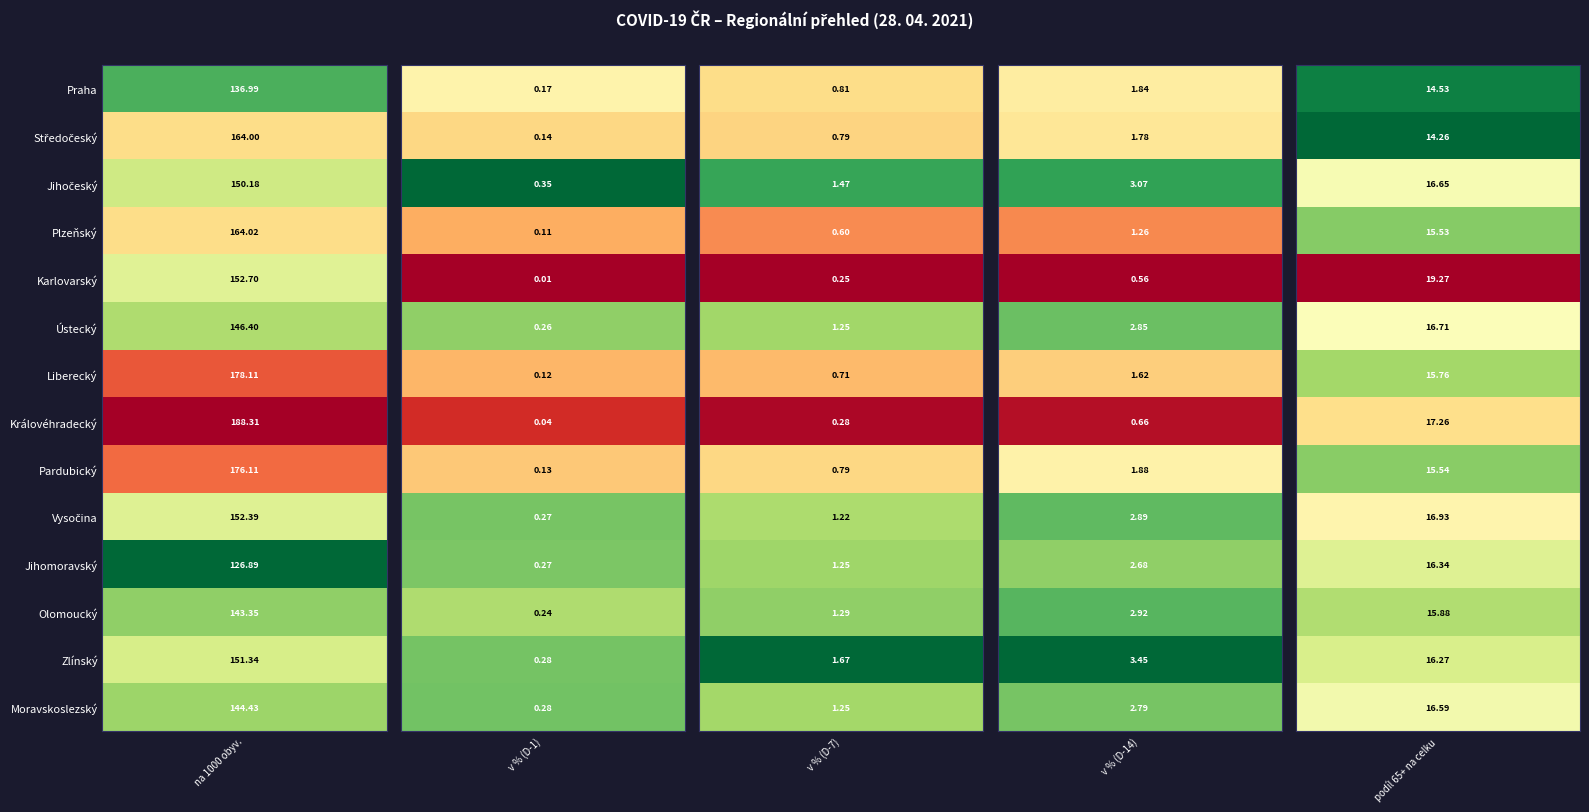

Which series has the widest spread of values?

Královéhradecký